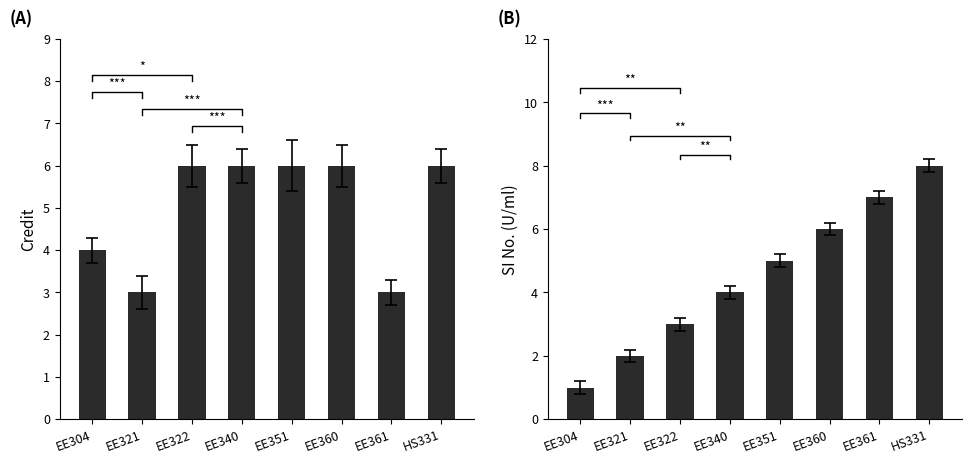

What is the label of the 3rd bar from the right?

EE360